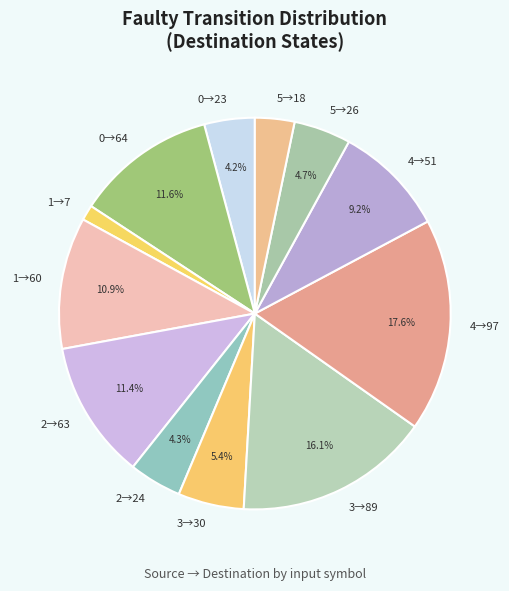

What is the ratio of the value at 5→18 to the value at 1→60?

0.3